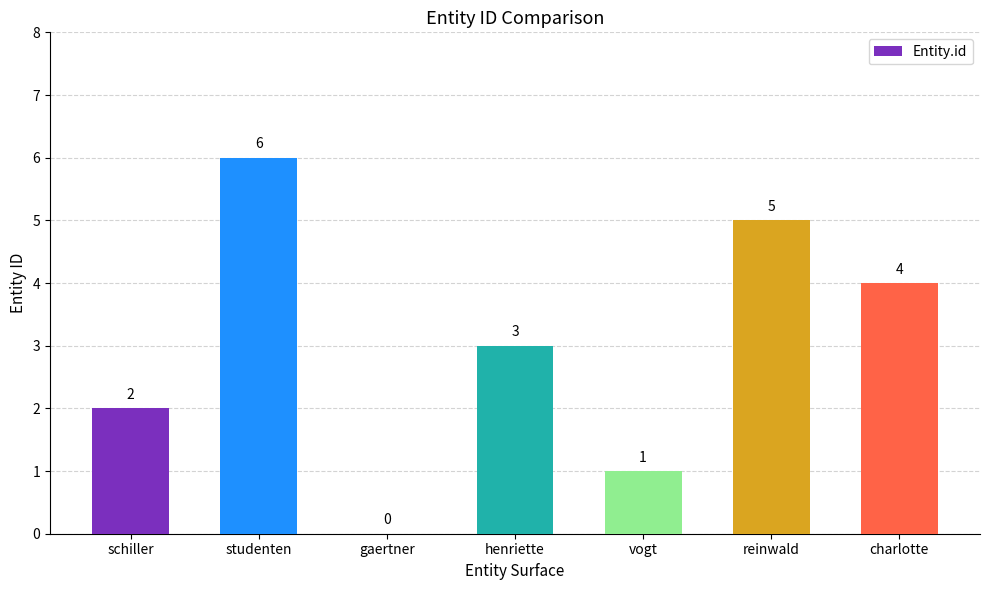

Are the bars grouped side by side (vs. stacked)?

No